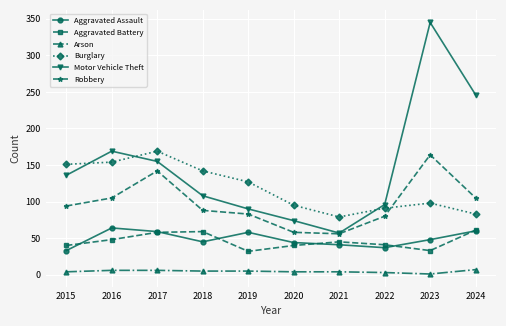

True or false: Burglary and Arson cross at least once.

False